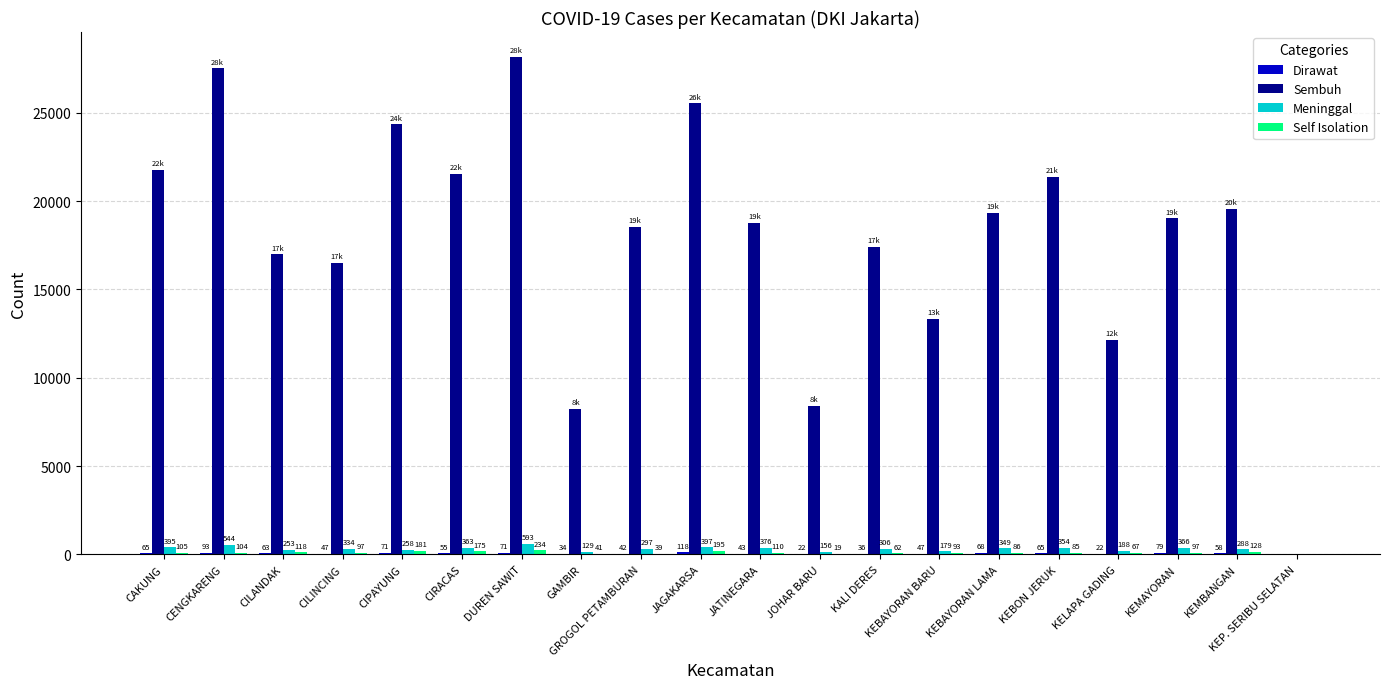

Between CIPAYUNG and KEBON JERUK, which series saw the biggest shift?

Sembuh